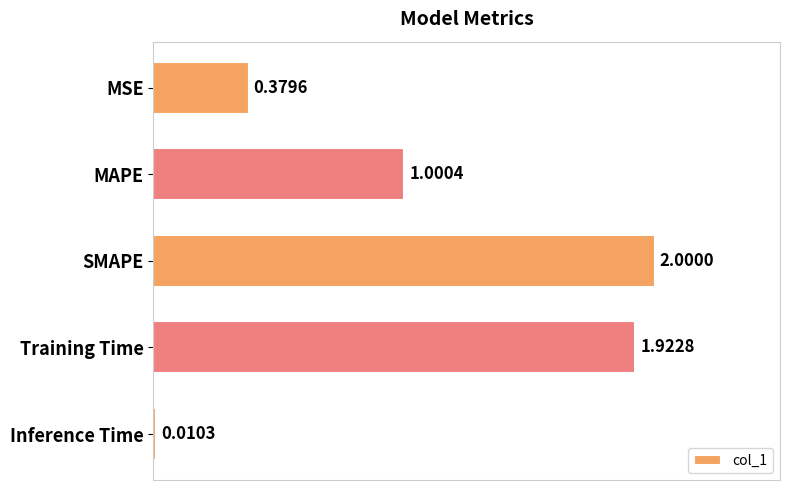

What is the average value?

1.1